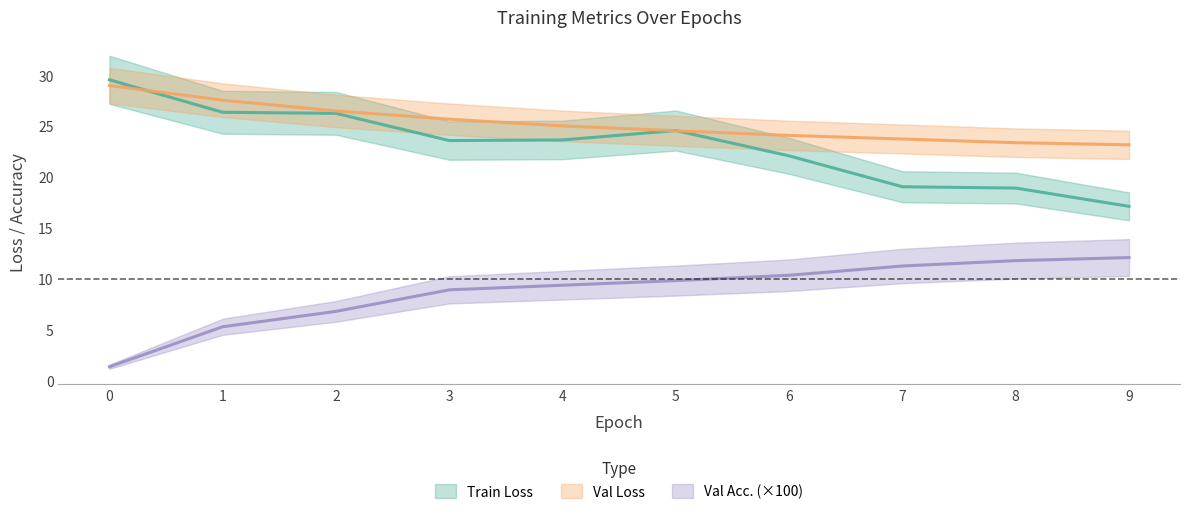

True or false: Val Loss and Val Acc. cross at least once.

False